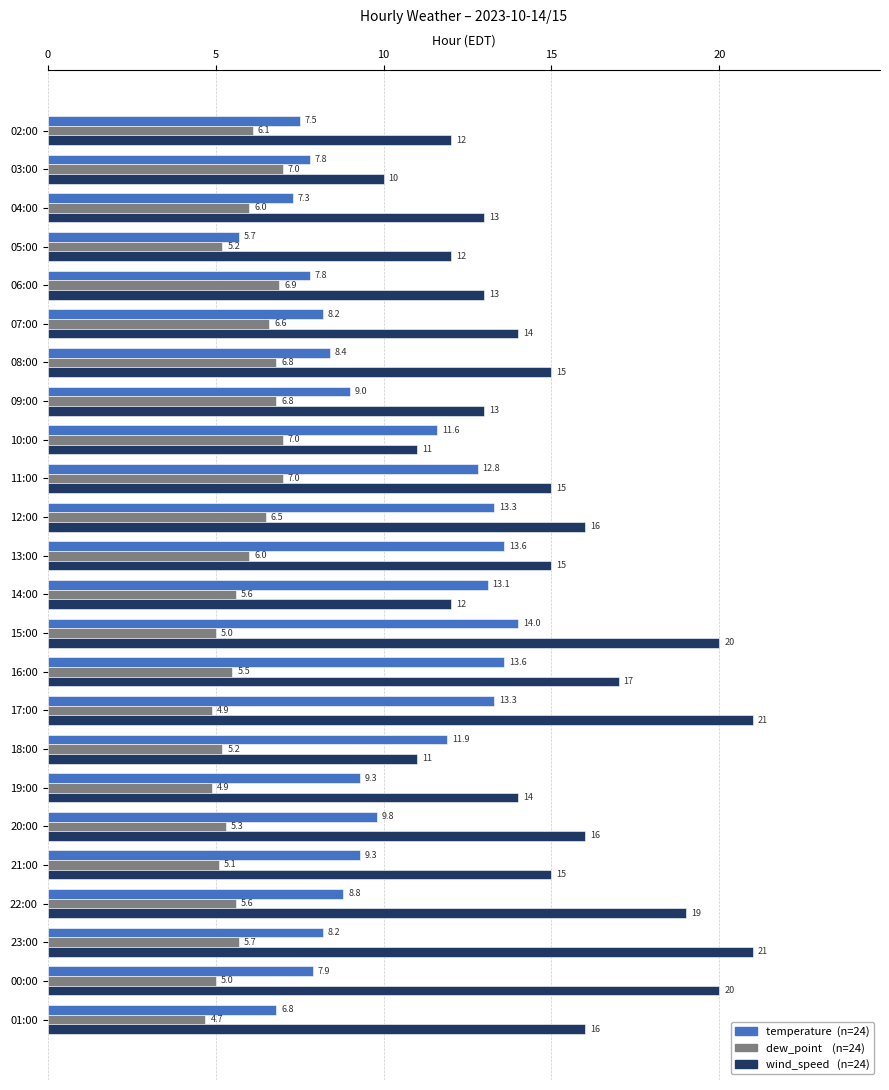

What is the difference between the highest and lowest values at 08:00?

8.2